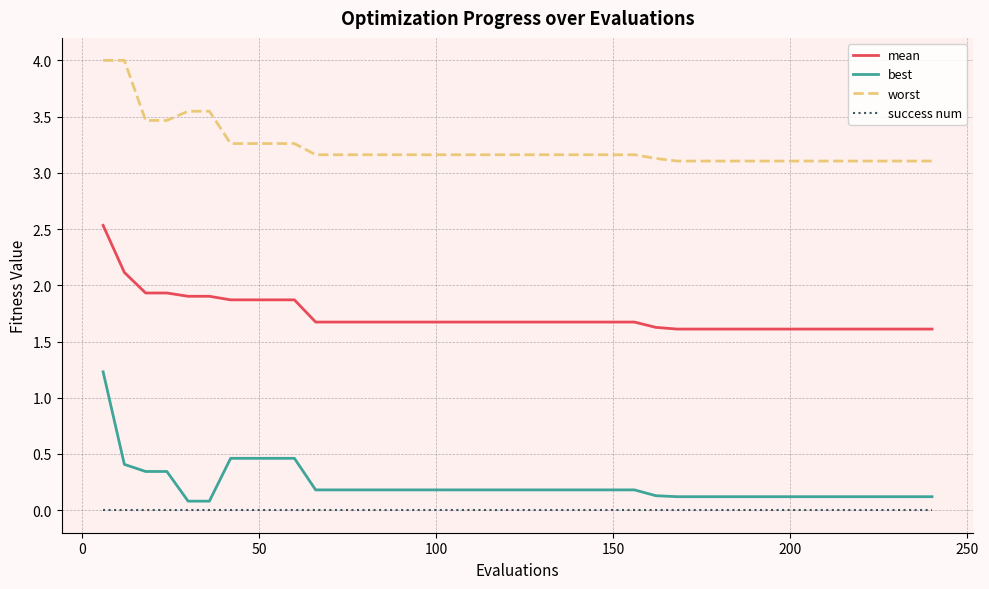

Does the chart have visible grid lines?

Yes